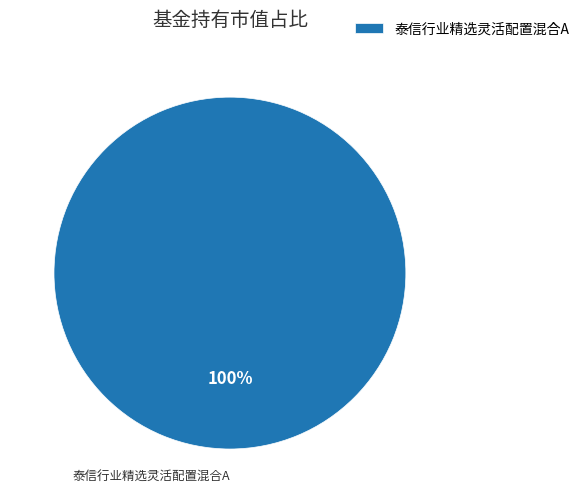

True or false: 泰信行业精选灵活配置混合A accounts for 86% of the total.

False